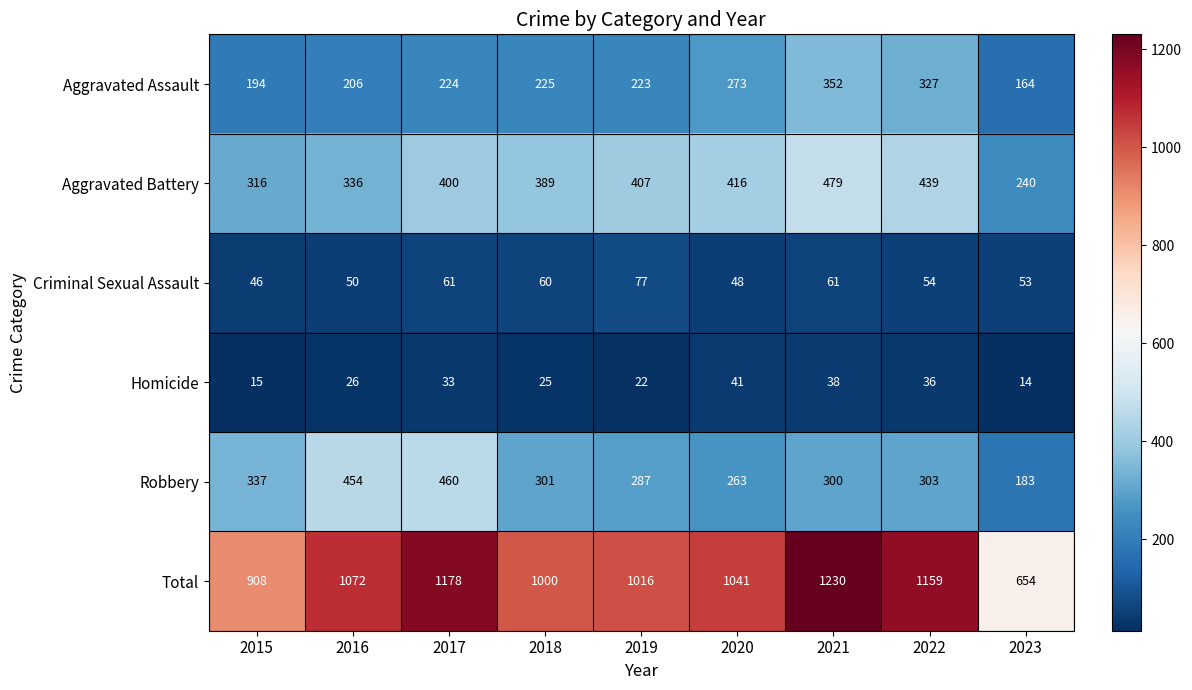

Rank the series at 2015 from highest to lowest value.

Total, Robbery, Aggravated Battery, Aggravated Assault, Criminal Sexual Assault, Homicide